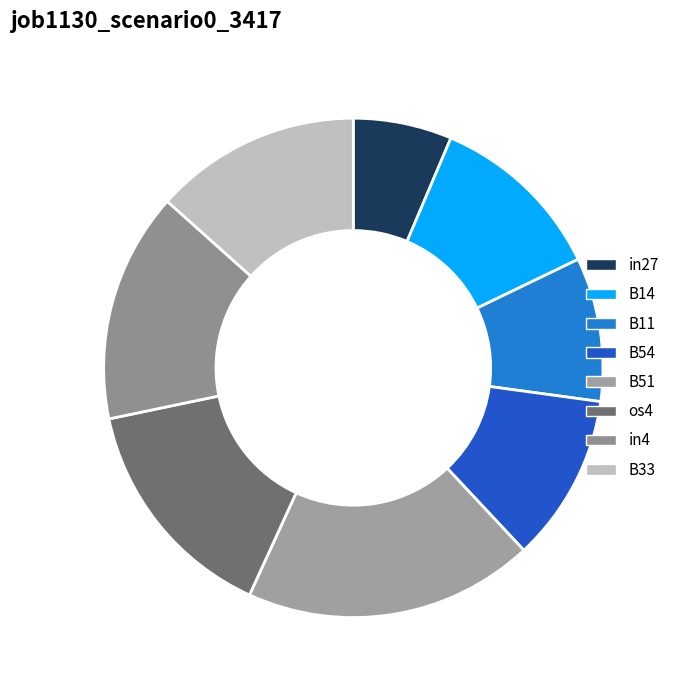

Which has a higher value, B11 or B51?

B51